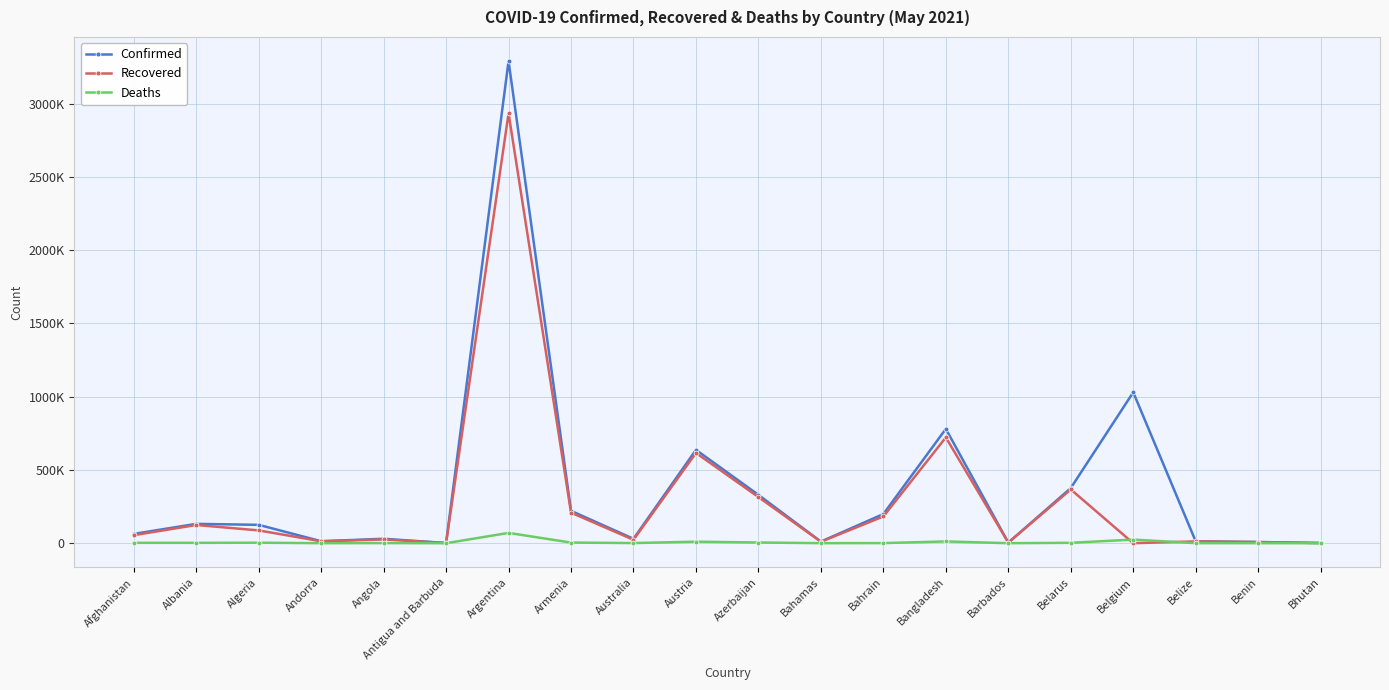

In Confirmed, how many points are higher than both neighbors (excluding endpoints)?

6